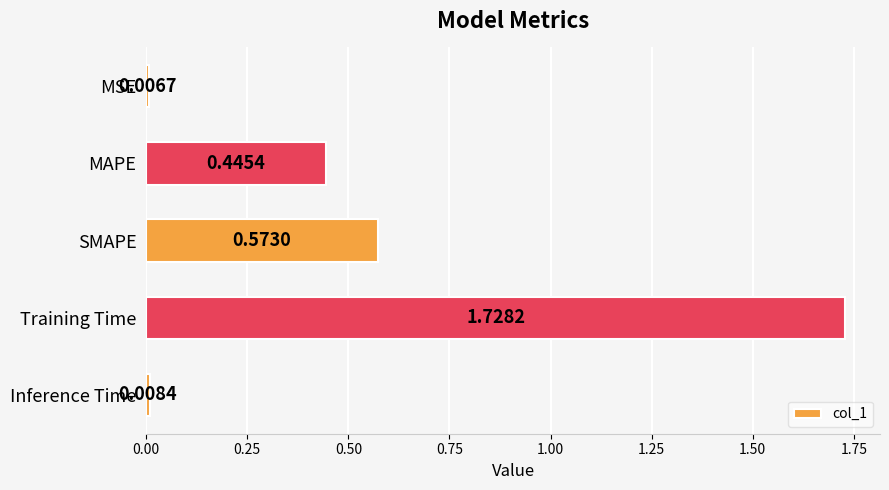

At which label is the value closest to 0?

MSE